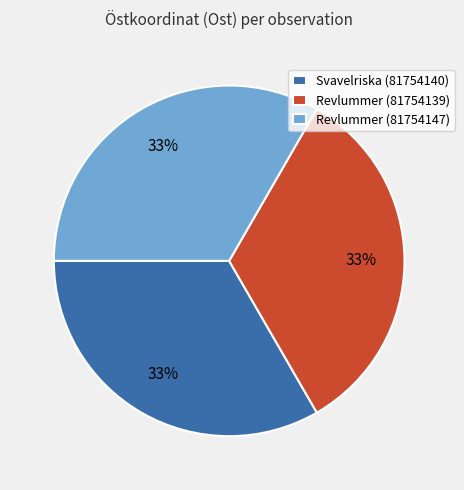

The Svavelriska (81754140) slice represents 33% of the pie. True or false?

True